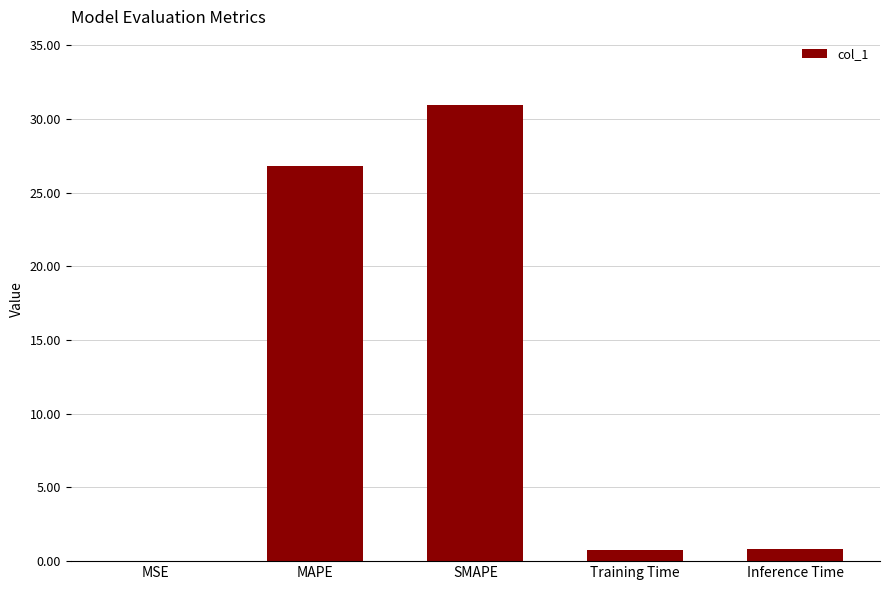

Is it true that the value at MAPE is 26.8?

True